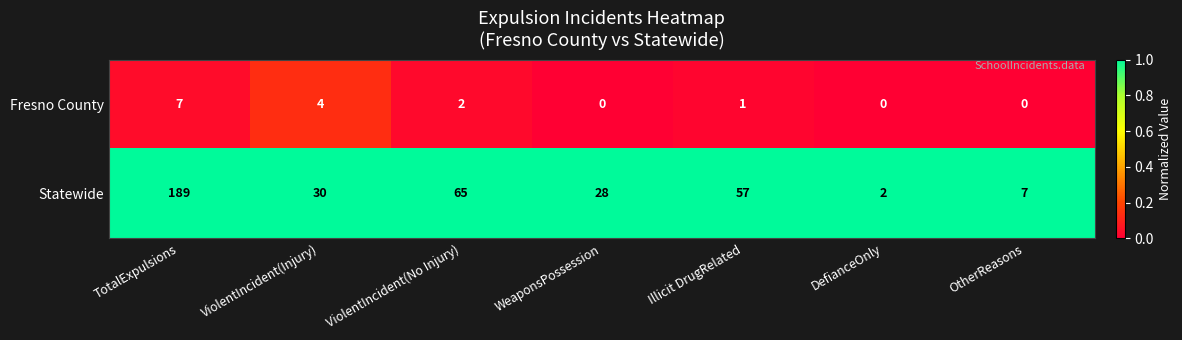

List the series in order of their overall mean, lowest first.

Fresno County, Statewide